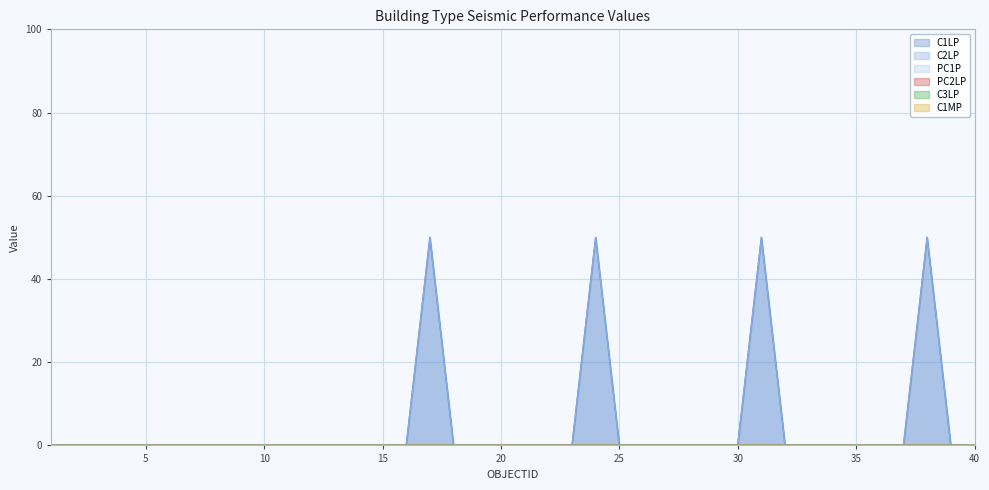

Which series has the largest range (max minus min)?

C1LP